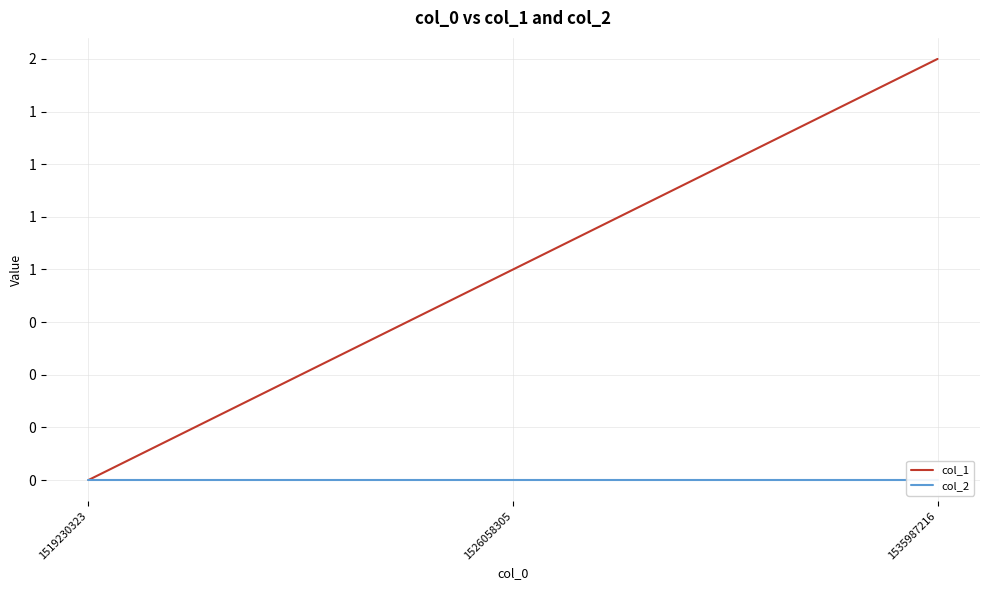

What is the difference between the maximum and minimum values in the col_1 series?

2